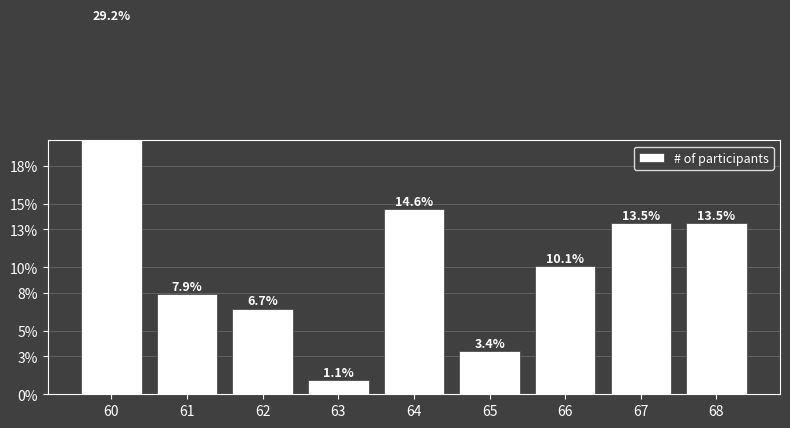

At which category does the chart reach its minimum across all series?

63